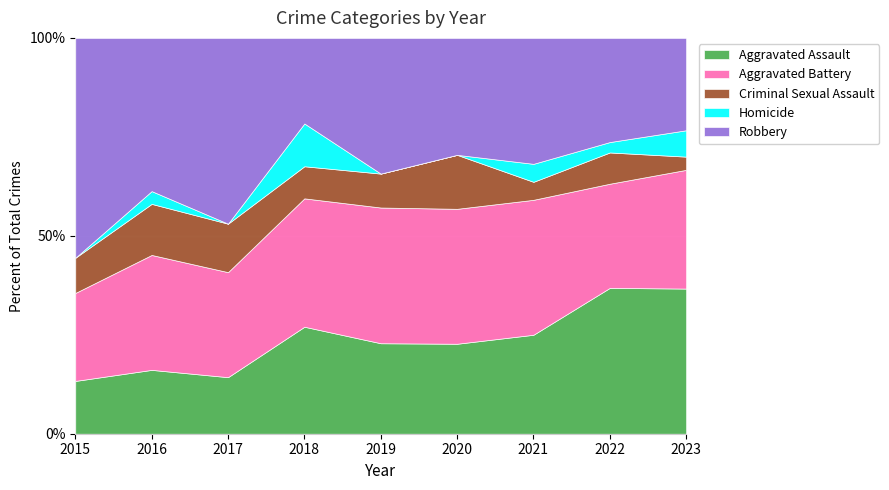

True or false: Homicide and Robbery cross at least once.

False